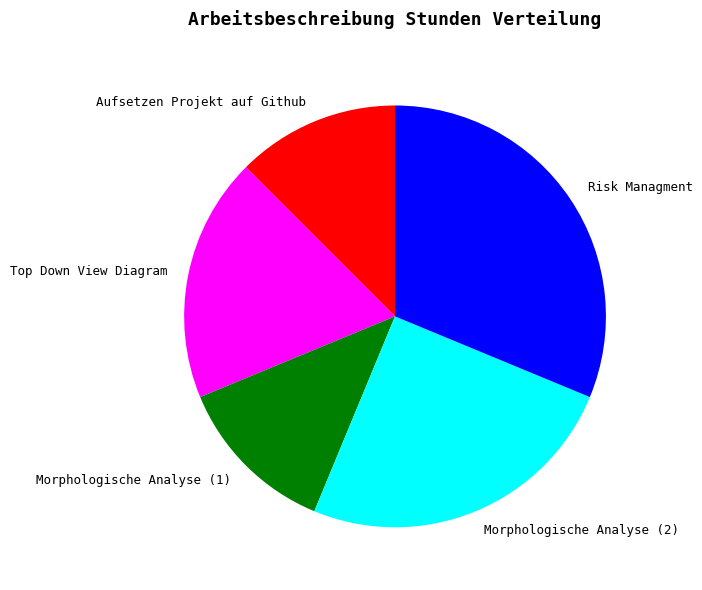

How many slices are in this pie chart?

5